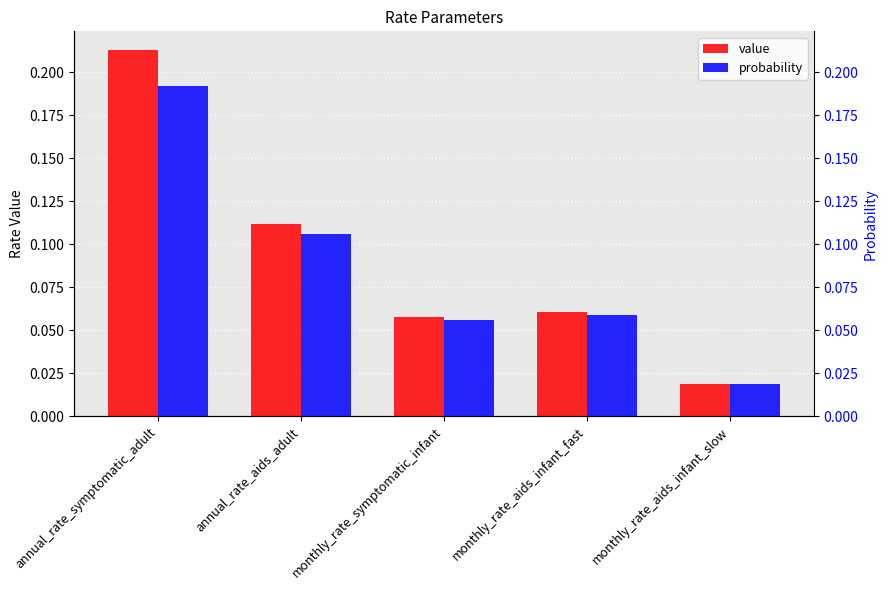

Reading right to left, list all the values displayed in this chart.

value: 0.0	0.1	0.1	0.1	0.2
probability: 0.0	0.1	0.1	0.1	0.2